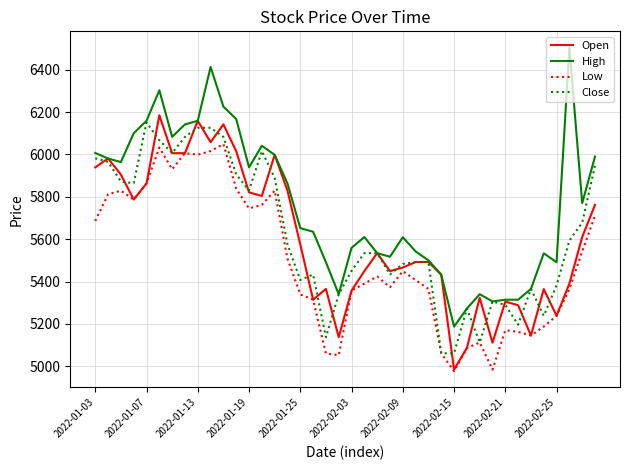

What is the highest value of the Low series?

6049